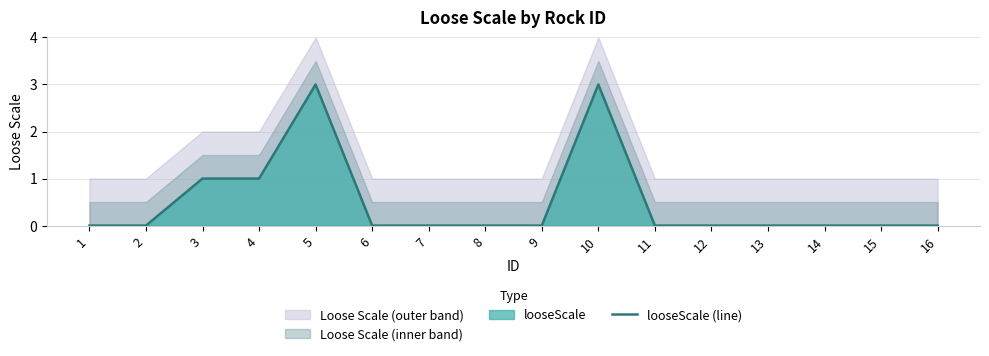

Rank the categories by value from highest to lowest.

5, 10, 3, 4, 1, 2, 6, 7, 8, 9, 11, 12, 13, 14, 15, 16